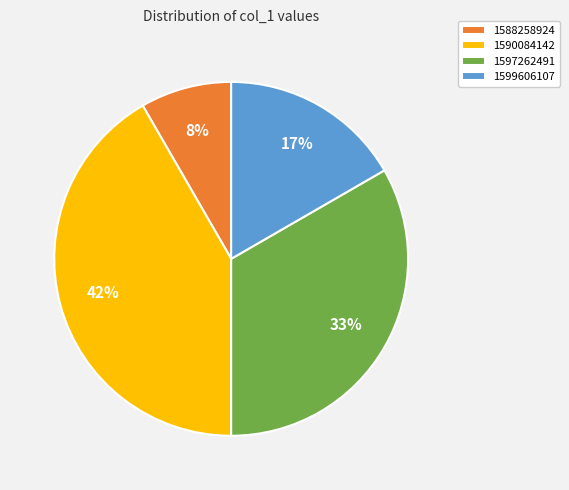

True or false: 1588258924 accounts for 8% of the total.

True